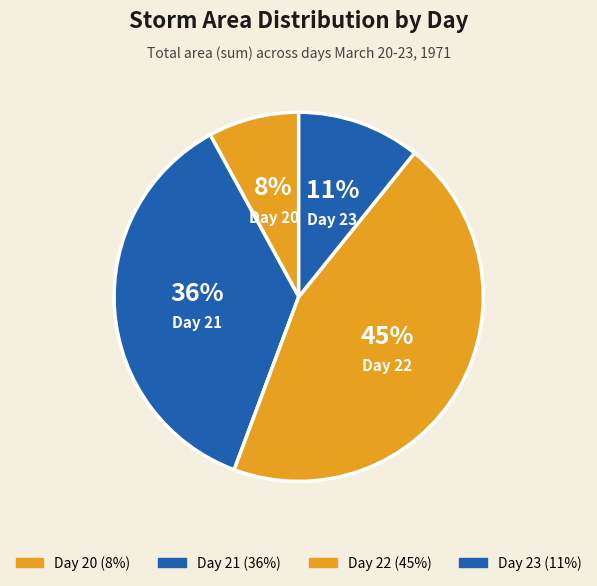

Do Day 22 and Day 20 together represent more than half of the pie?

Yes